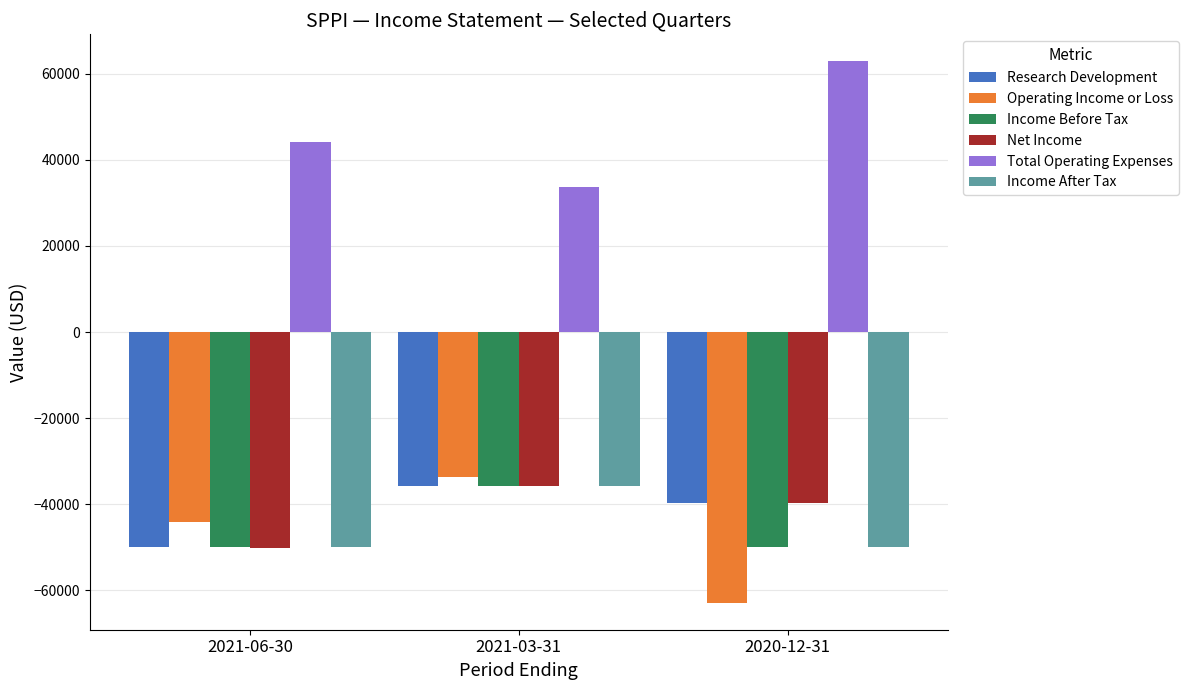

What is the label of the 1st bar from the right?

2020-12-31